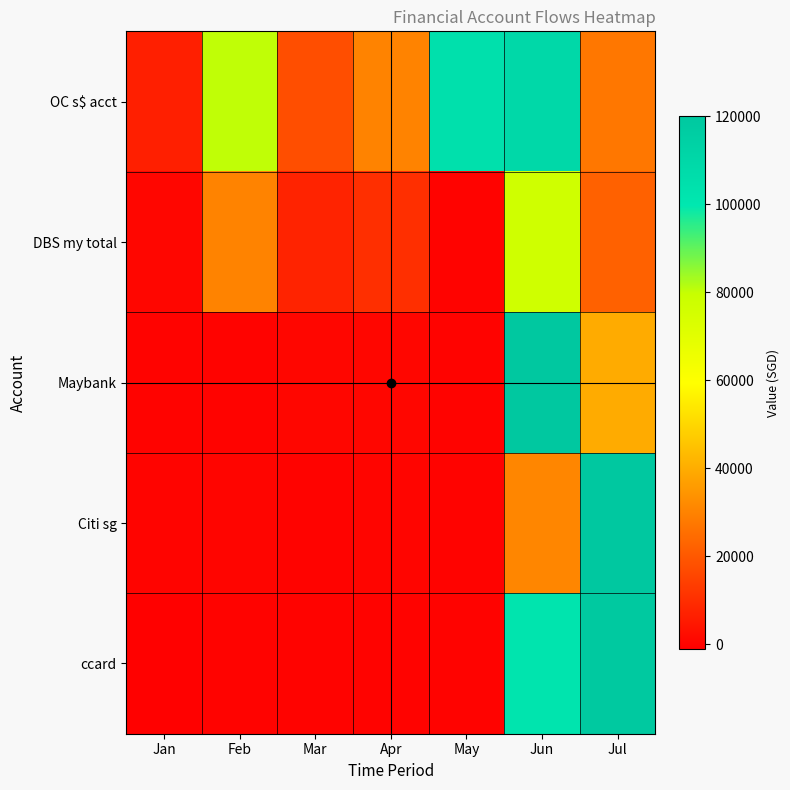

At how many categories does at least one series exceed 14419?

6